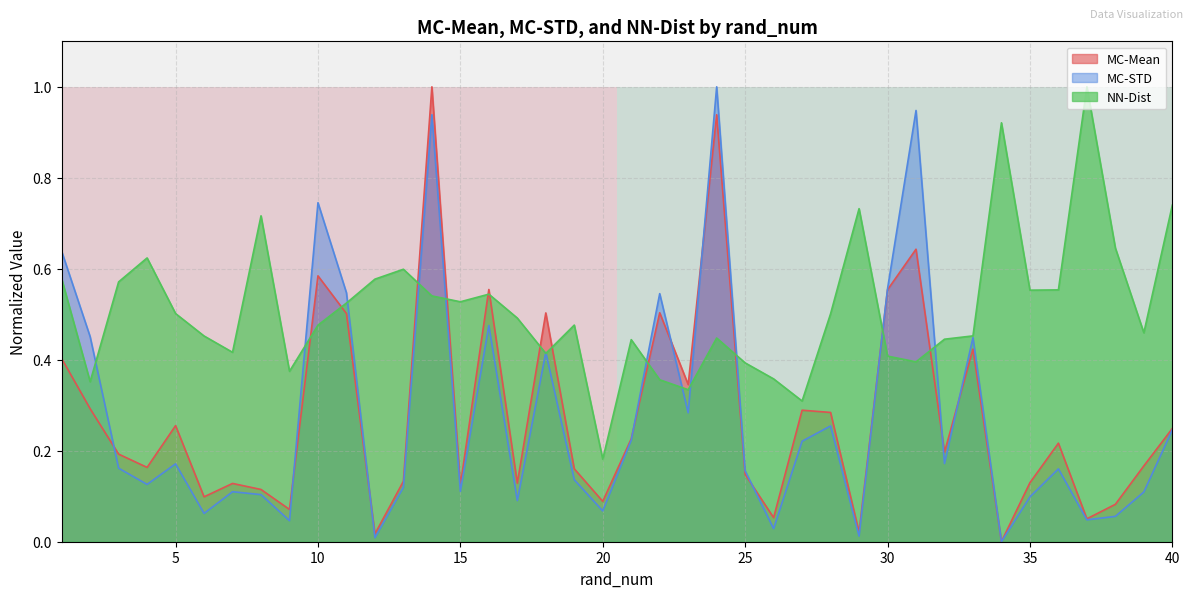

Is it true that NN-Dist equals 0.7 at 5?

False